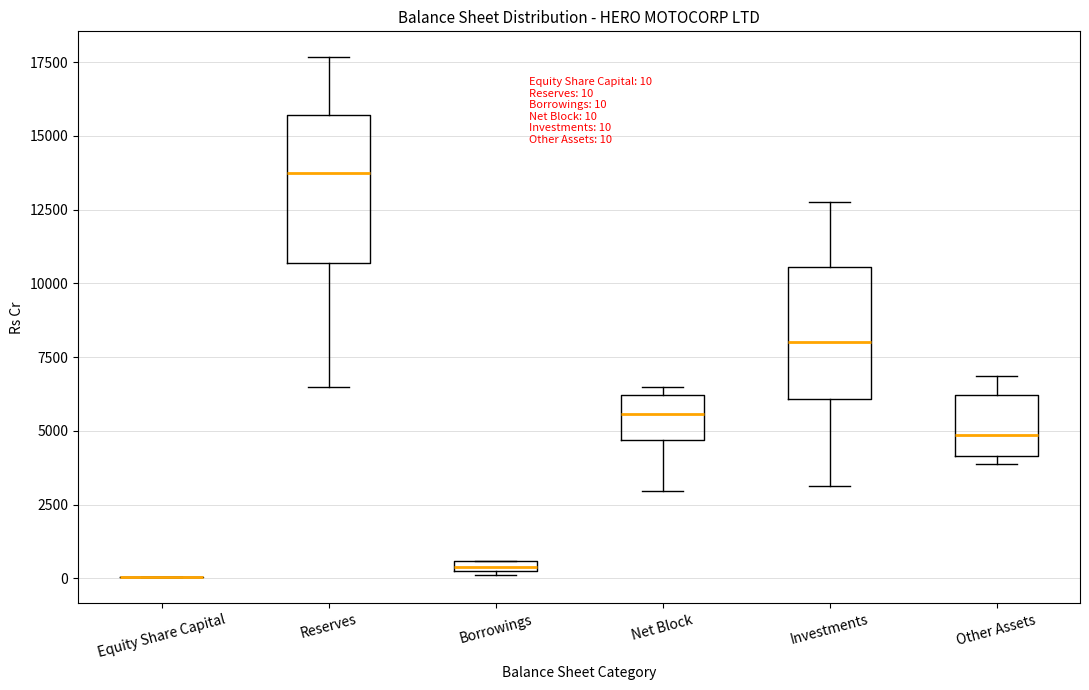

Which box is the tallest, from its lower edge to its upper edge?

Reserves